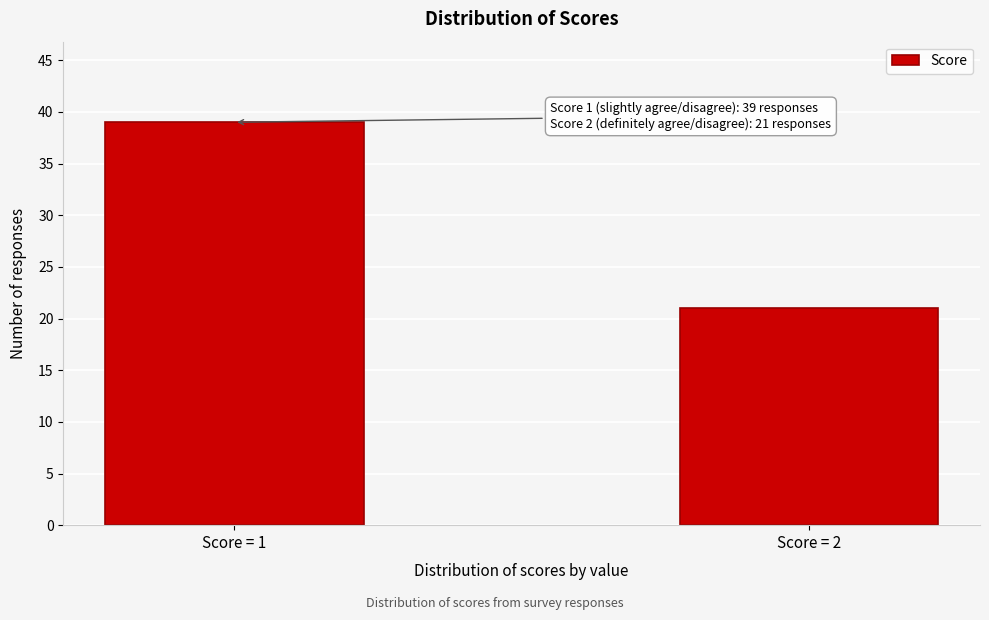

Reading right to left, transcribe all the data shown in this chart.

Score = 2=21	Score = 1=39